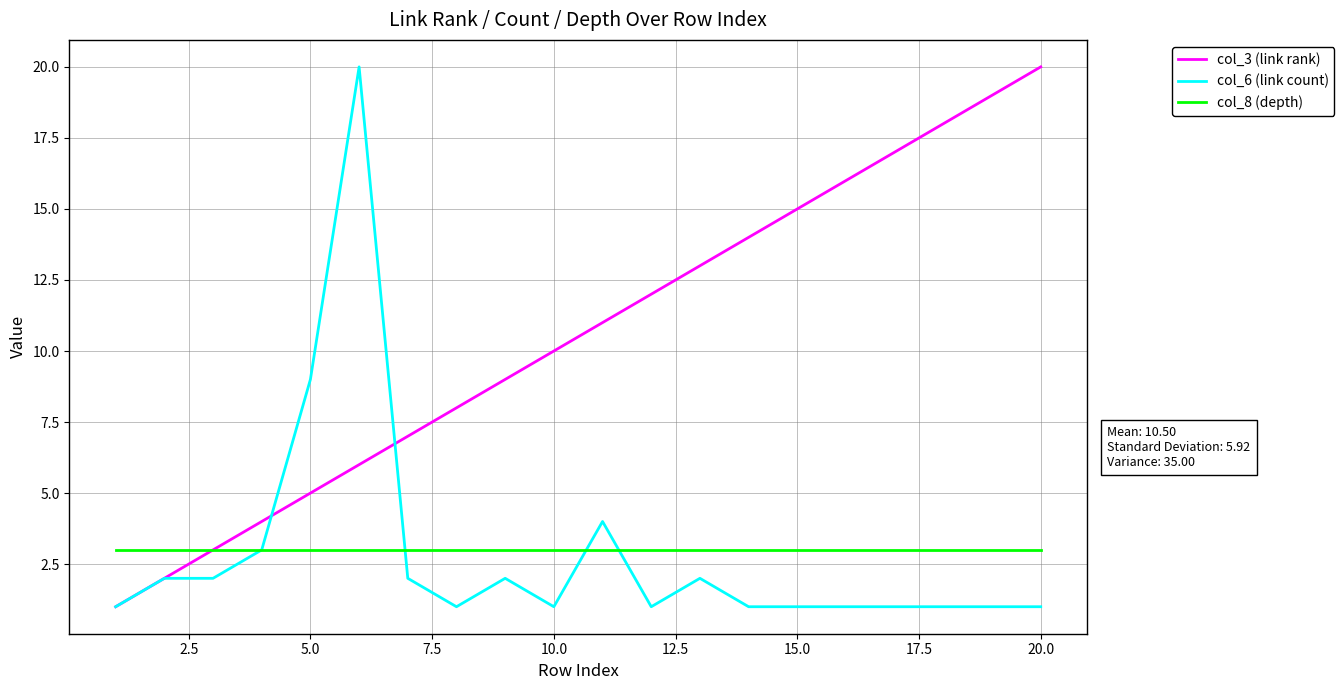

Which series has the largest total across all categories?

col_3 (link rank)